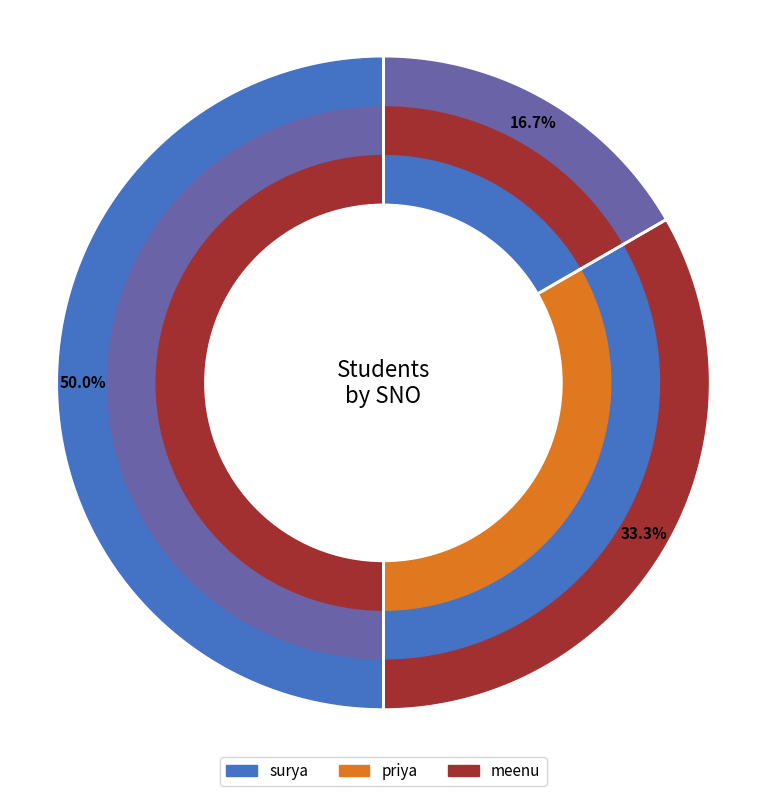

To the nearest percent, what is the combined percentage of surya and priya?

50%